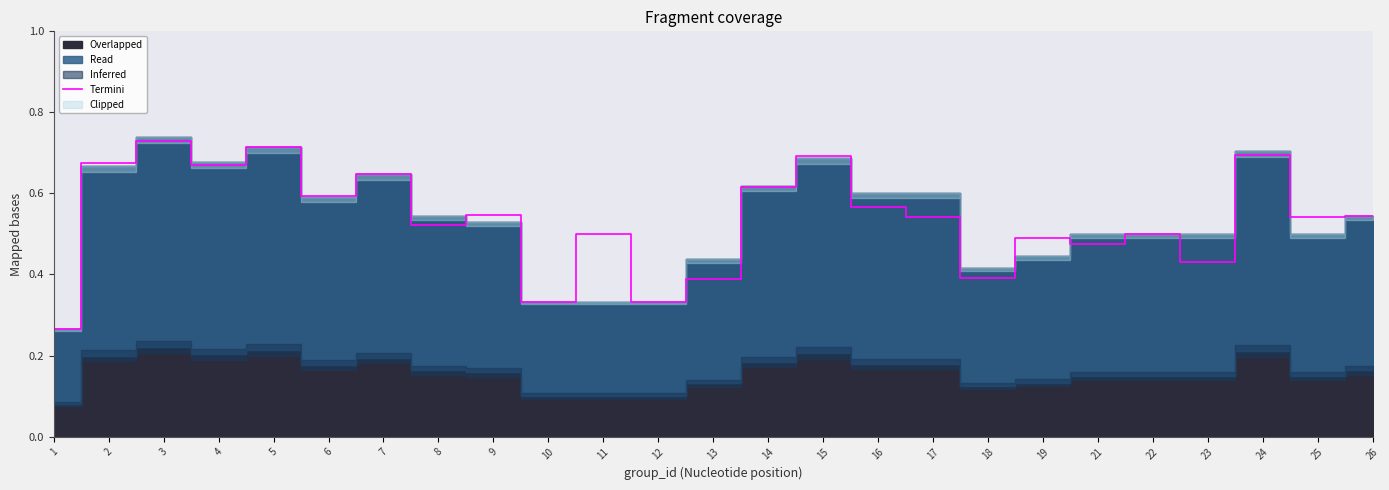

The chart shows a value of 0.3 at 3. True or false?

False